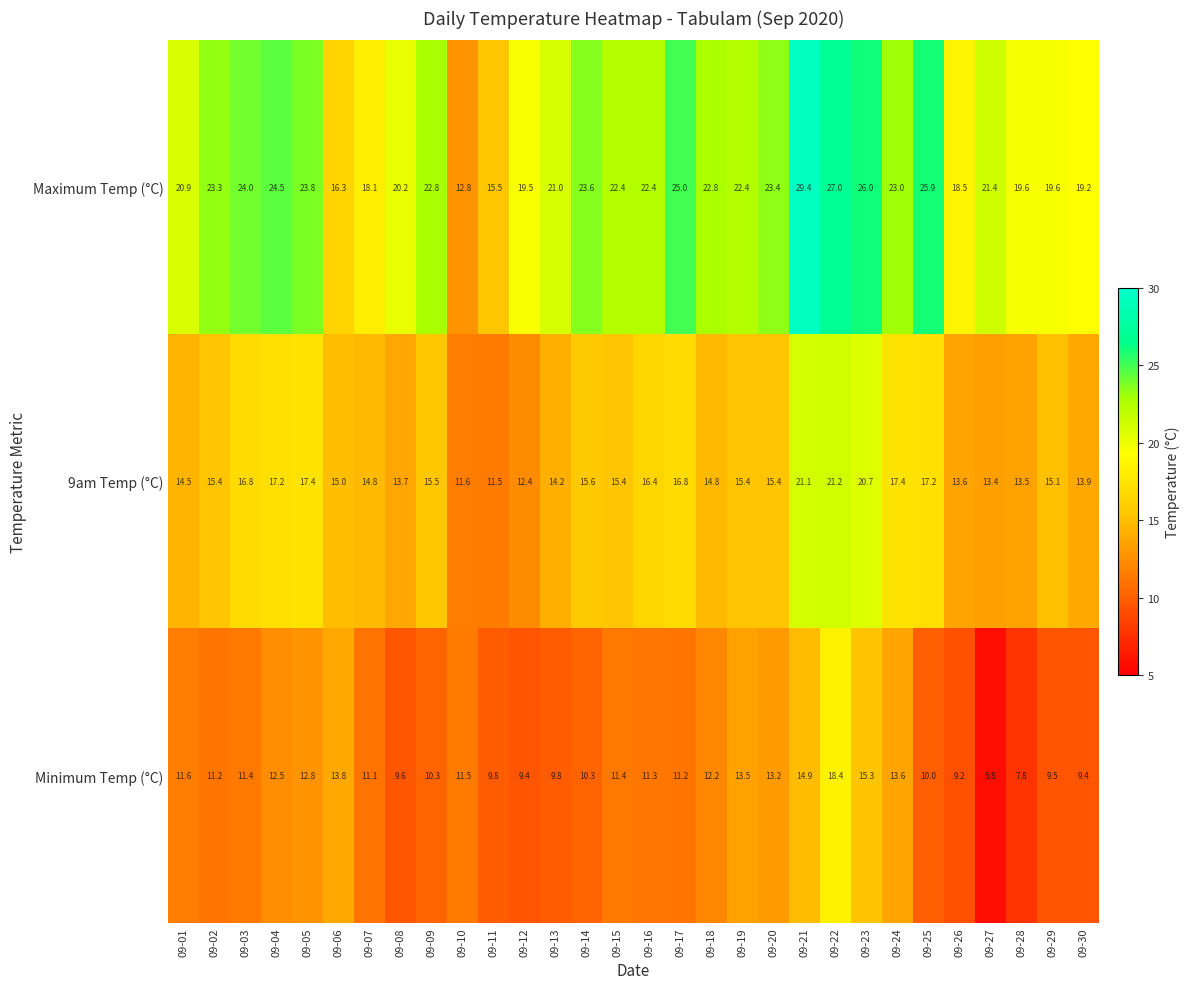

Where does the Minimum Temp (°C) series first go above 11?

09-01